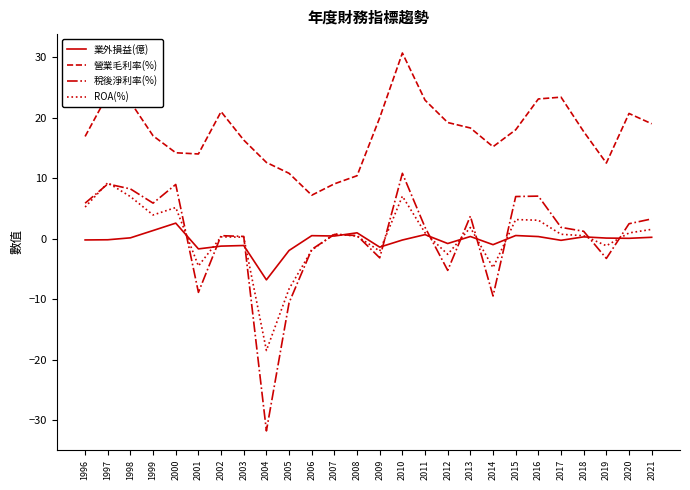

The value of 業外損益(億) at 2000 is 2.6. True or false?

True